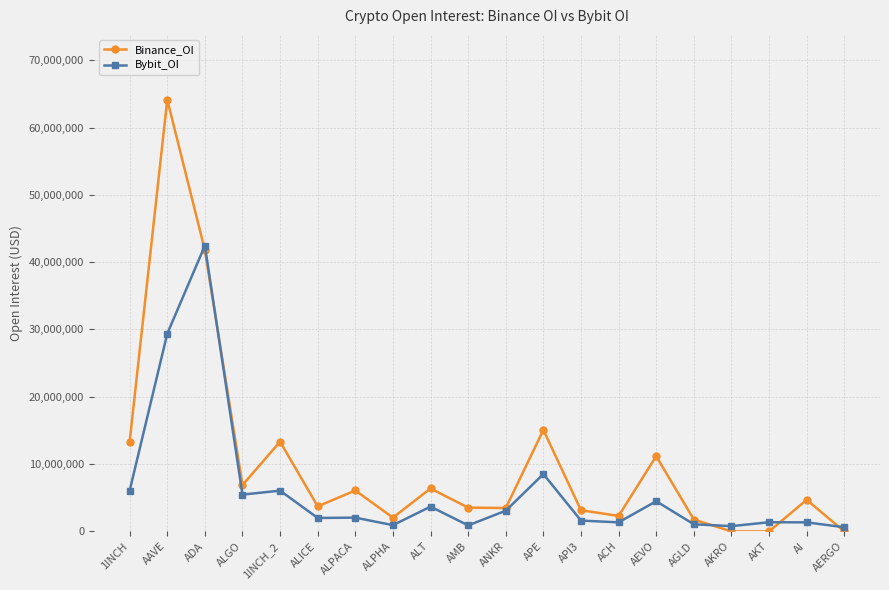

What is the minimum value for Bybit_OI?

615154